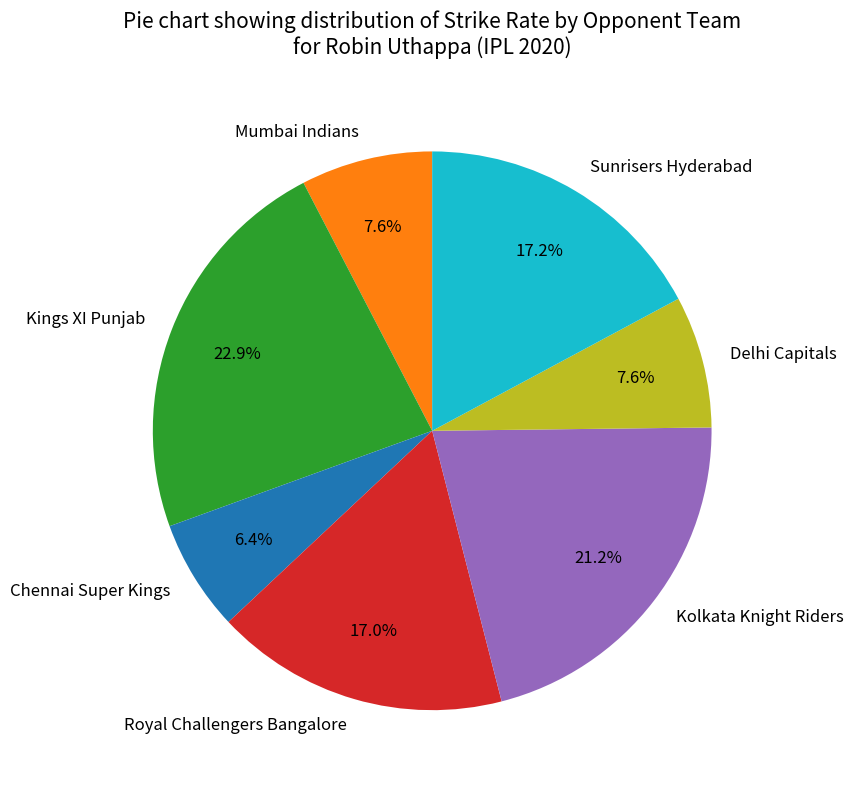

Between Sunrisers Hyderabad and Chennai Super Kings, which is larger?

Sunrisers Hyderabad